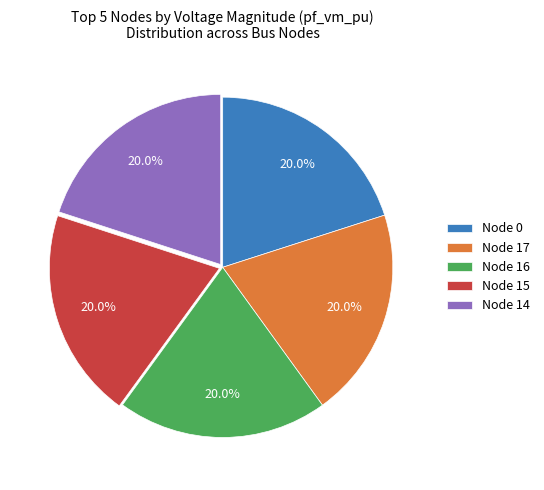

Is there a majority slice in this chart?

No